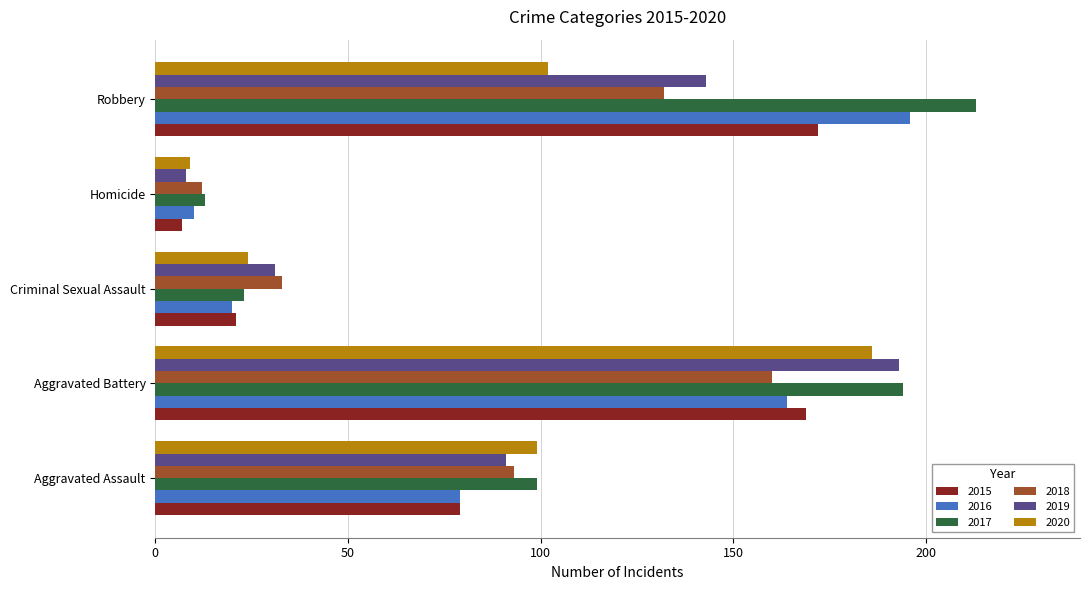

What is the approximate value of 2019 at Aggravated Assault?

91